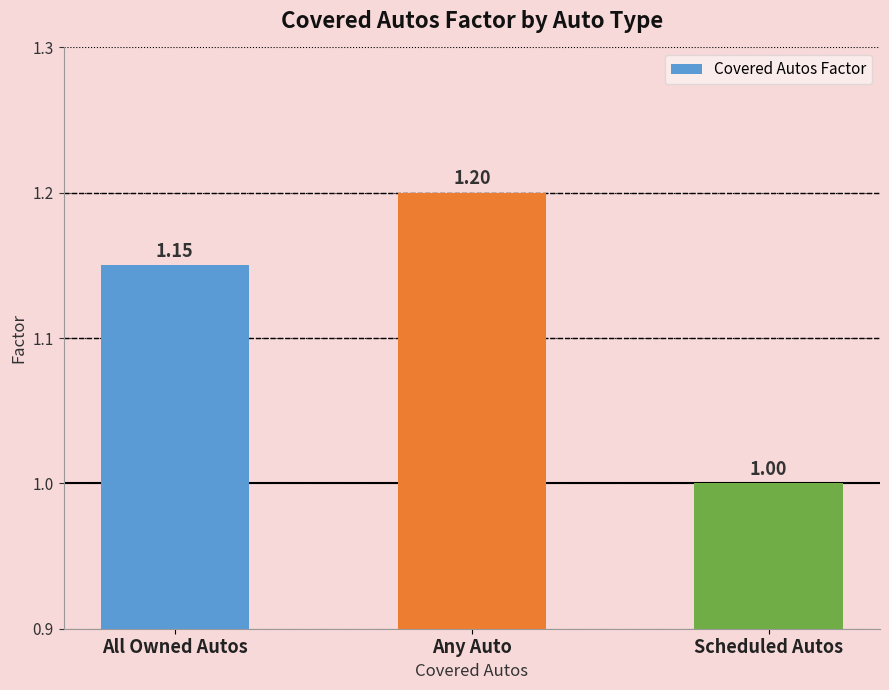

Count the values in the range 1 to 2.

3